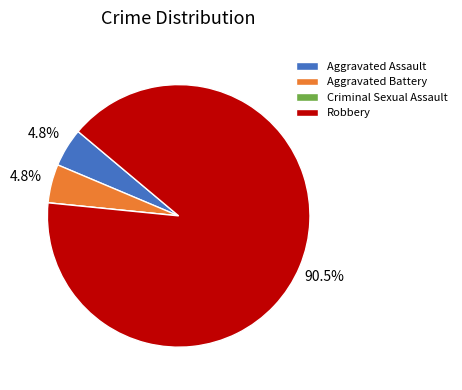

What is the largest slice in the pie chart?

Robbery